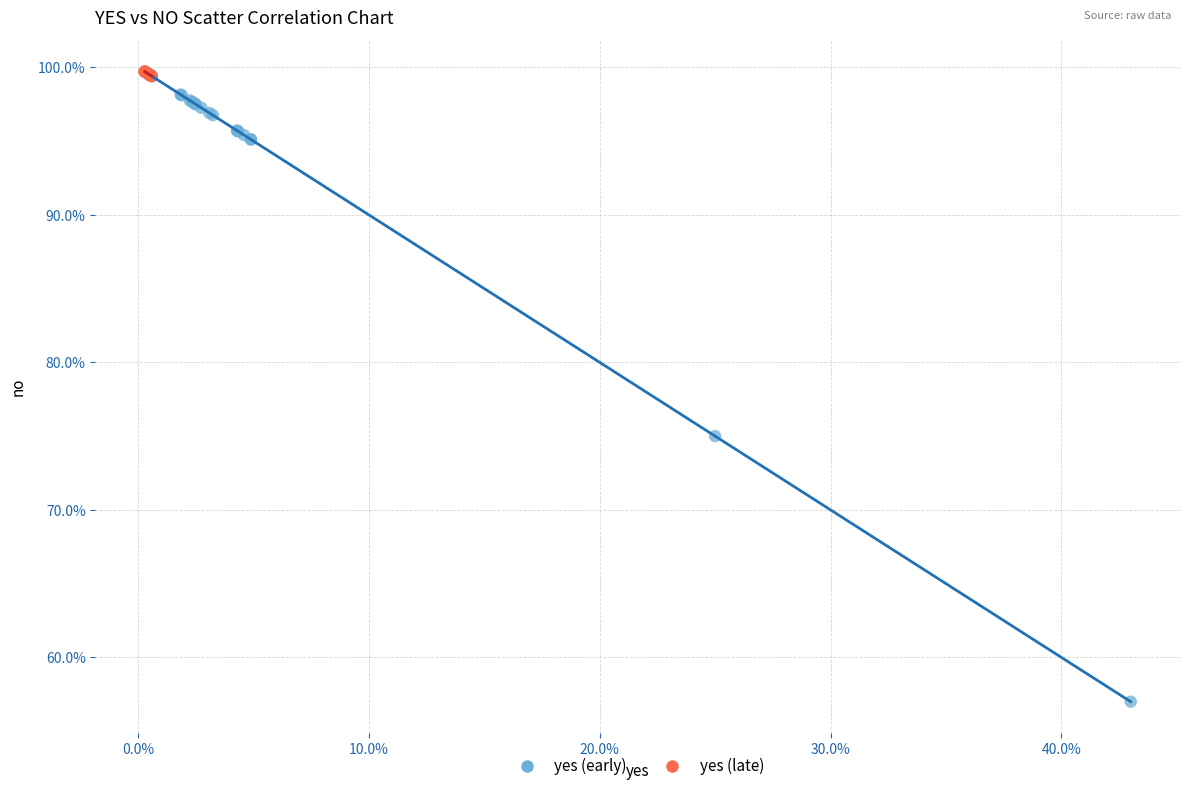

Which series reaches the minimum Y coordinate?

yes (early)